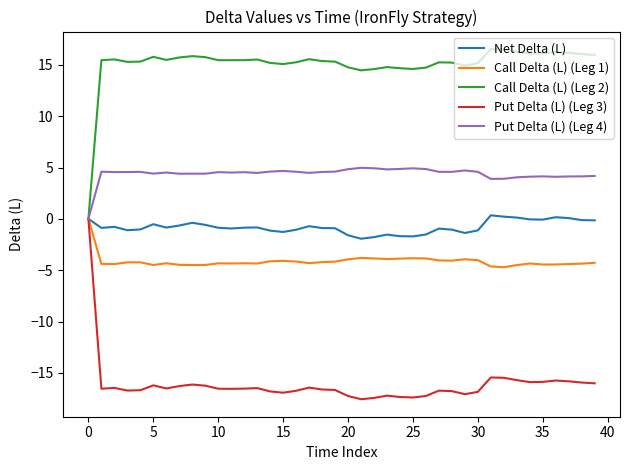

What is the greatest value displayed?

16.5